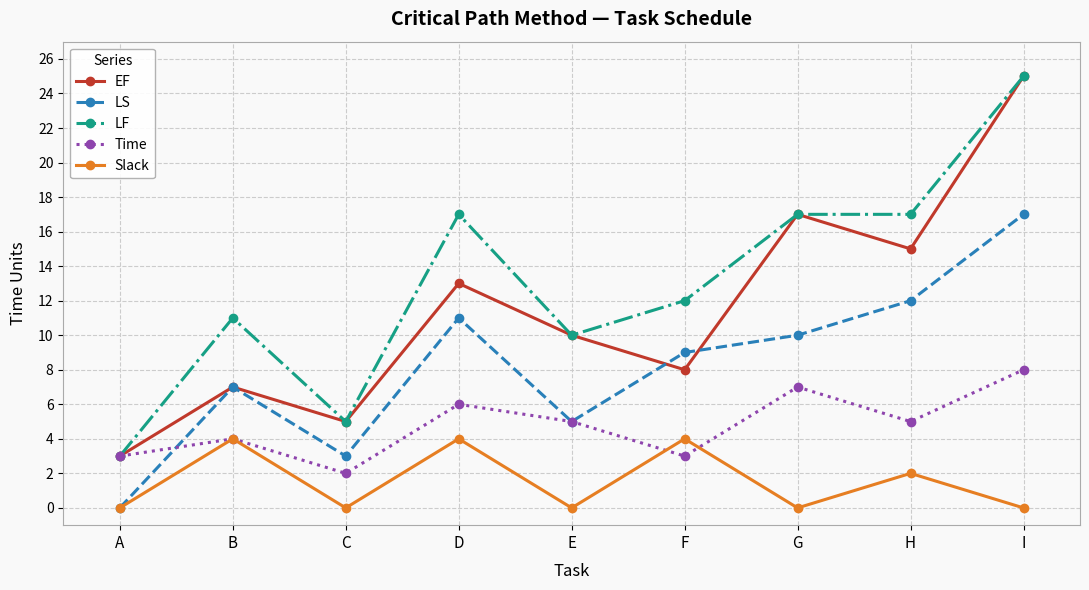

The value of Time at B is 2. True or false?

False